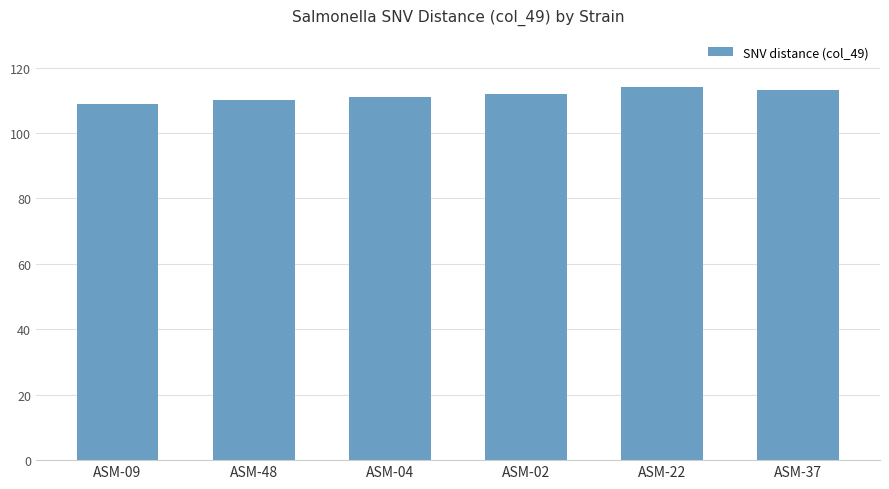

What is the minimum value shown in the chart?

109